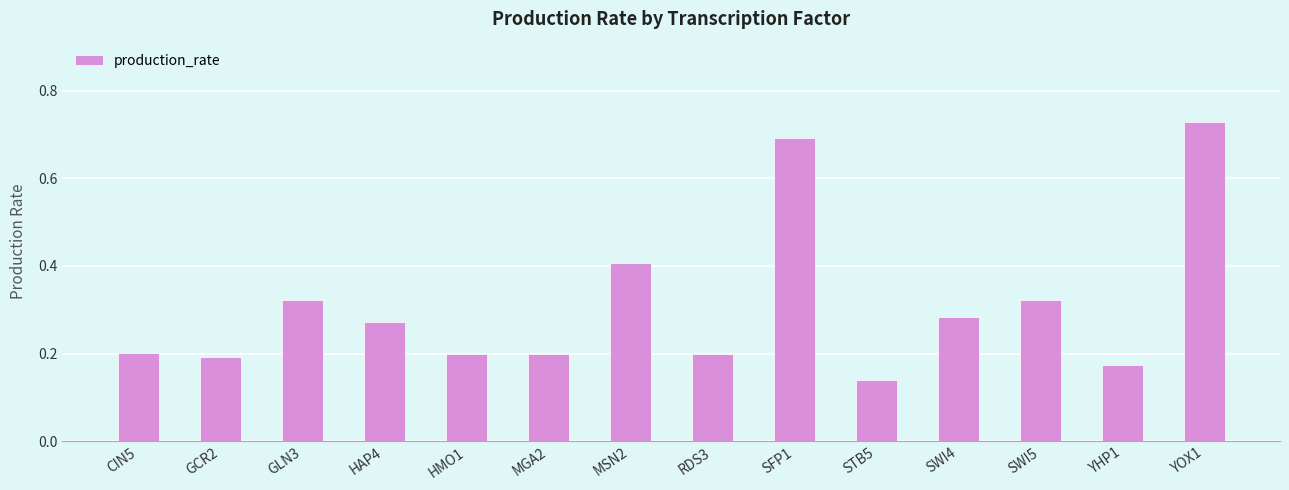

Which category has the highest value across all series?

YOX1